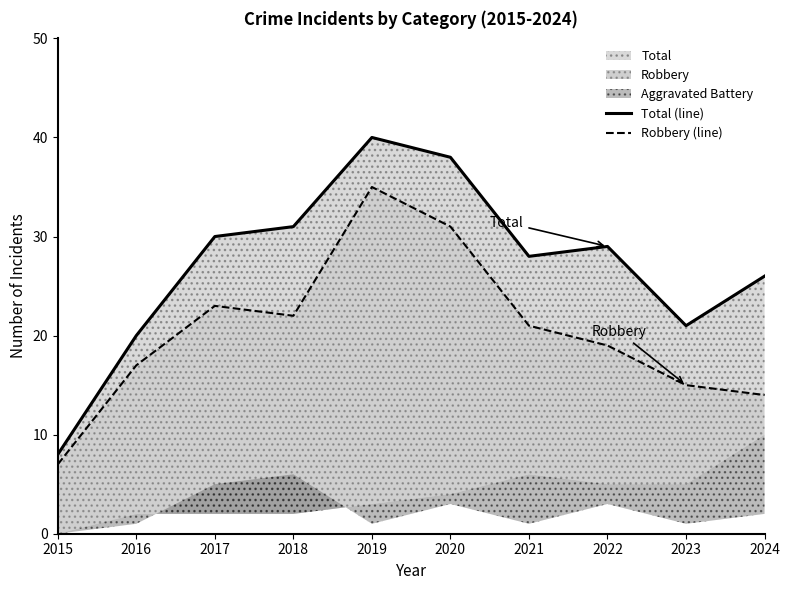

What is the spread (max minus min) of values at 2016?

3